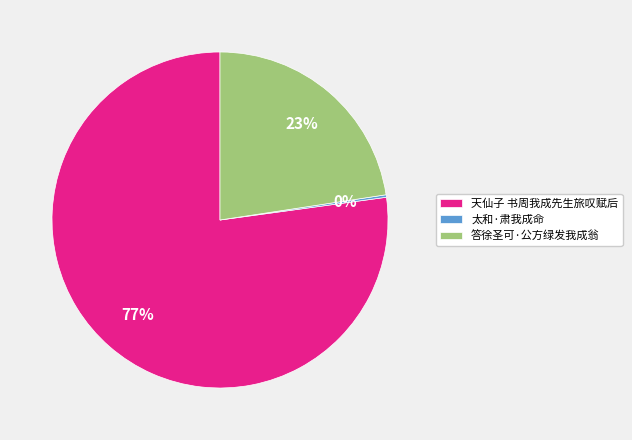

Which slice is the largest?

天仙子 书周我成先生旅叹赋后